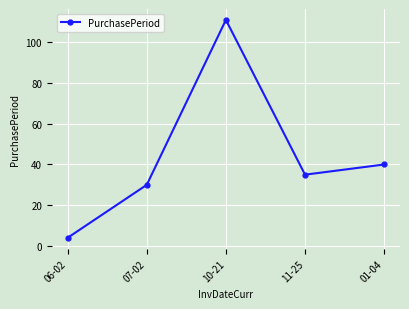

Reading left to right, what are all the values shown in this chart?

06-02=4	07-02=30	10-21=111	11-25=35	01-04=40